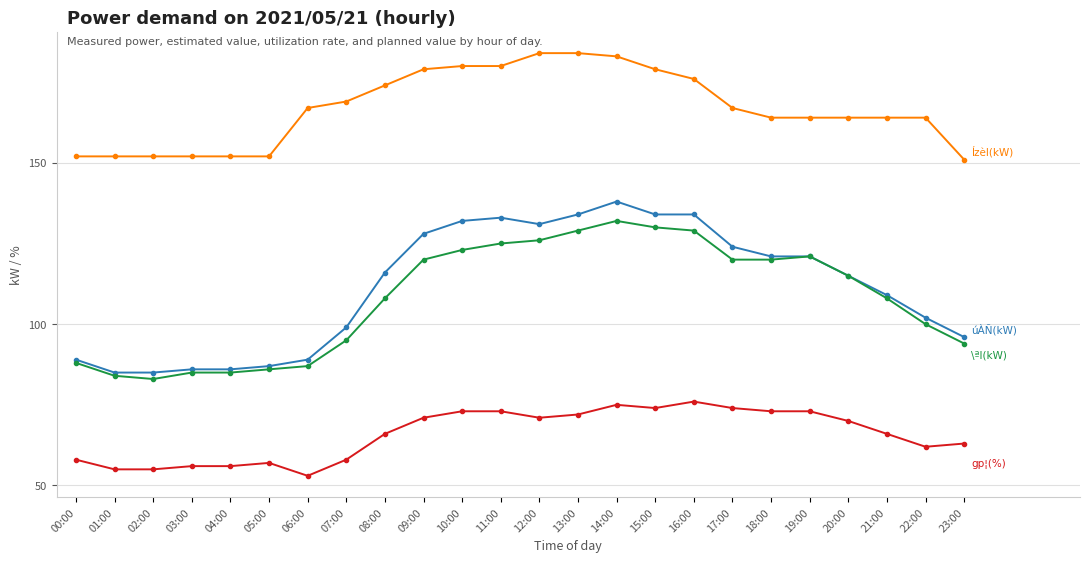

What is the spread (max minus min) of values at 08:00?

108